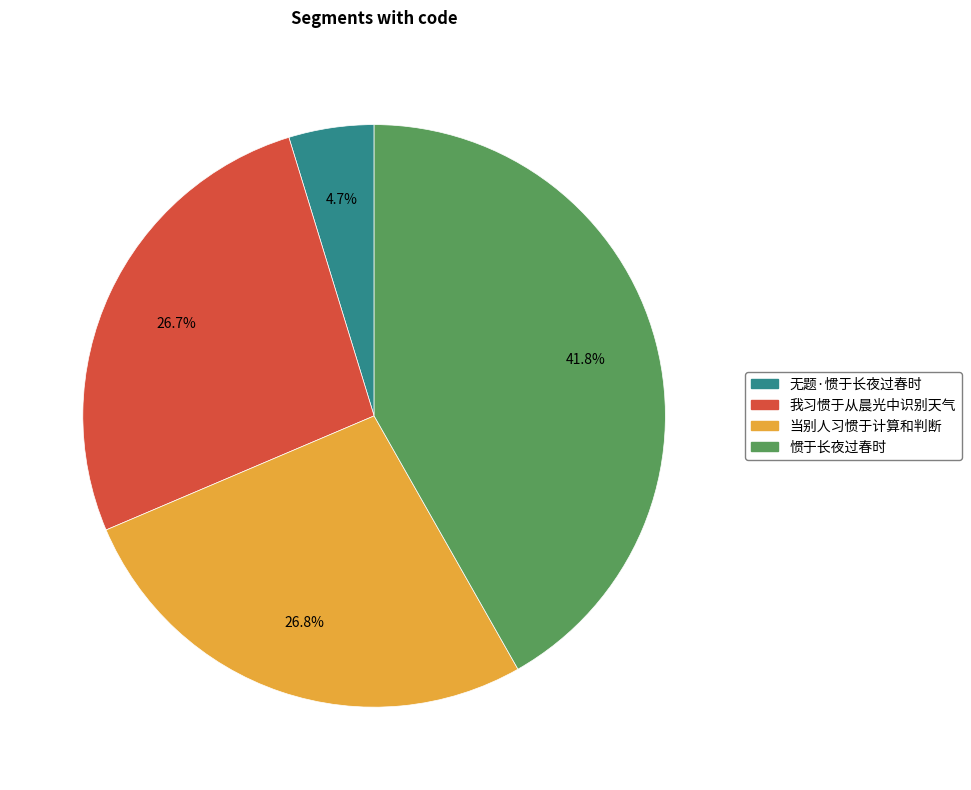

To the nearest percent, what is the combined percentage of 我习惯于从晨光中识别天气 and 无题·惯于长夜过春时?

31%